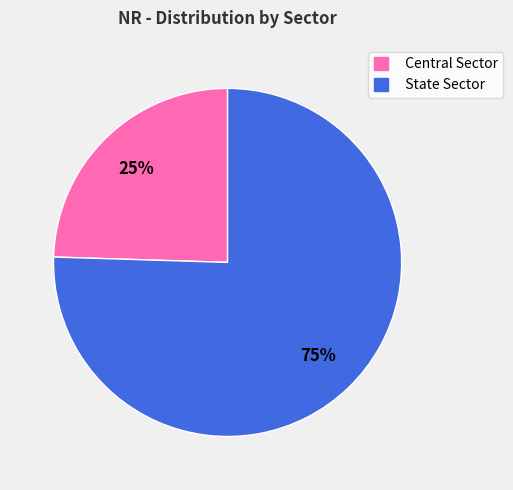

How many slices are in this pie chart?

2